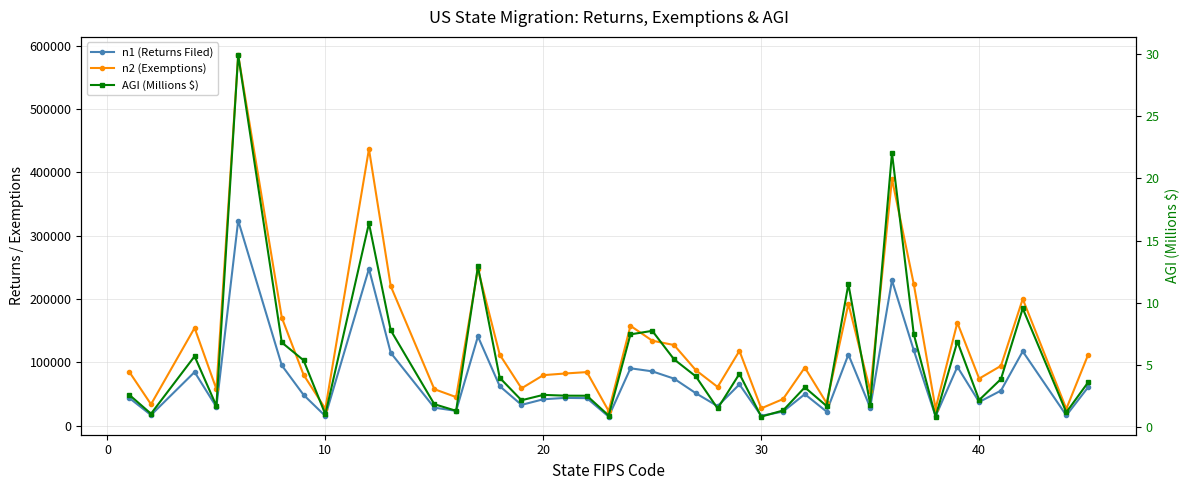

Does the chart have visible grid lines?

Yes